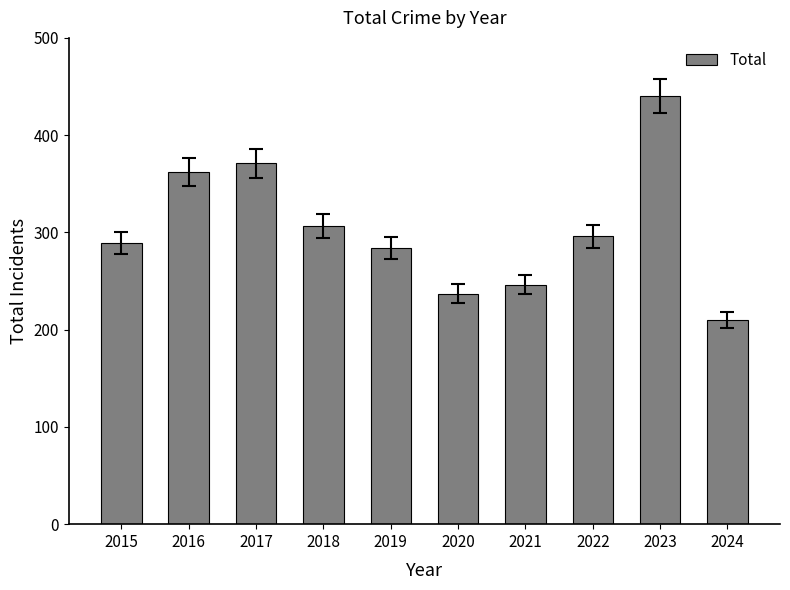

The chart shows a value of 307 at 2018. True or false?

True